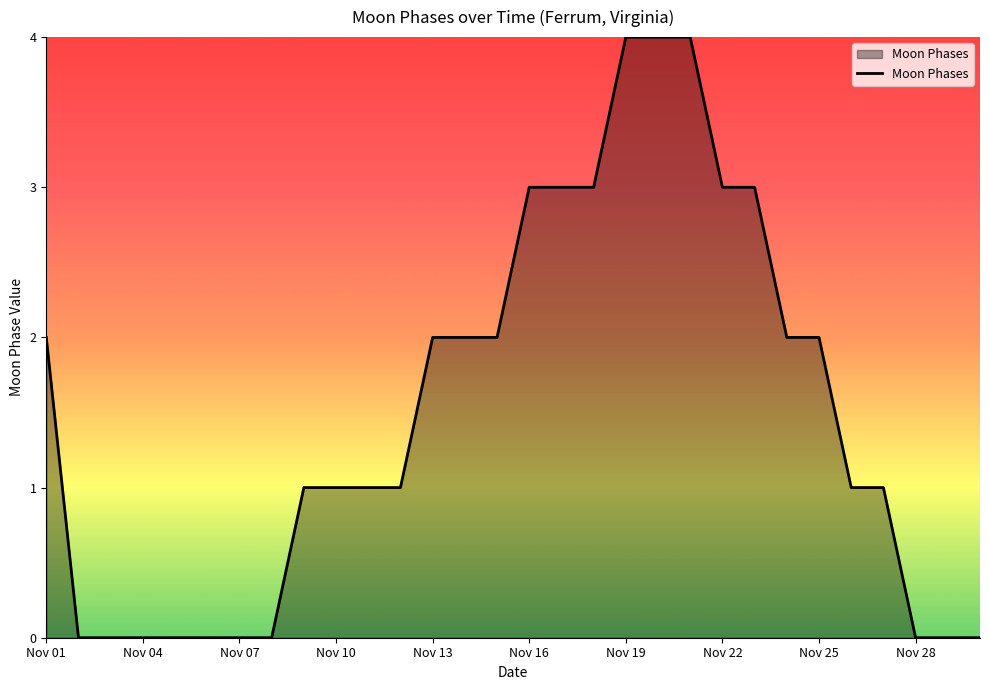

What is the difference between the maximum and minimum values?

4